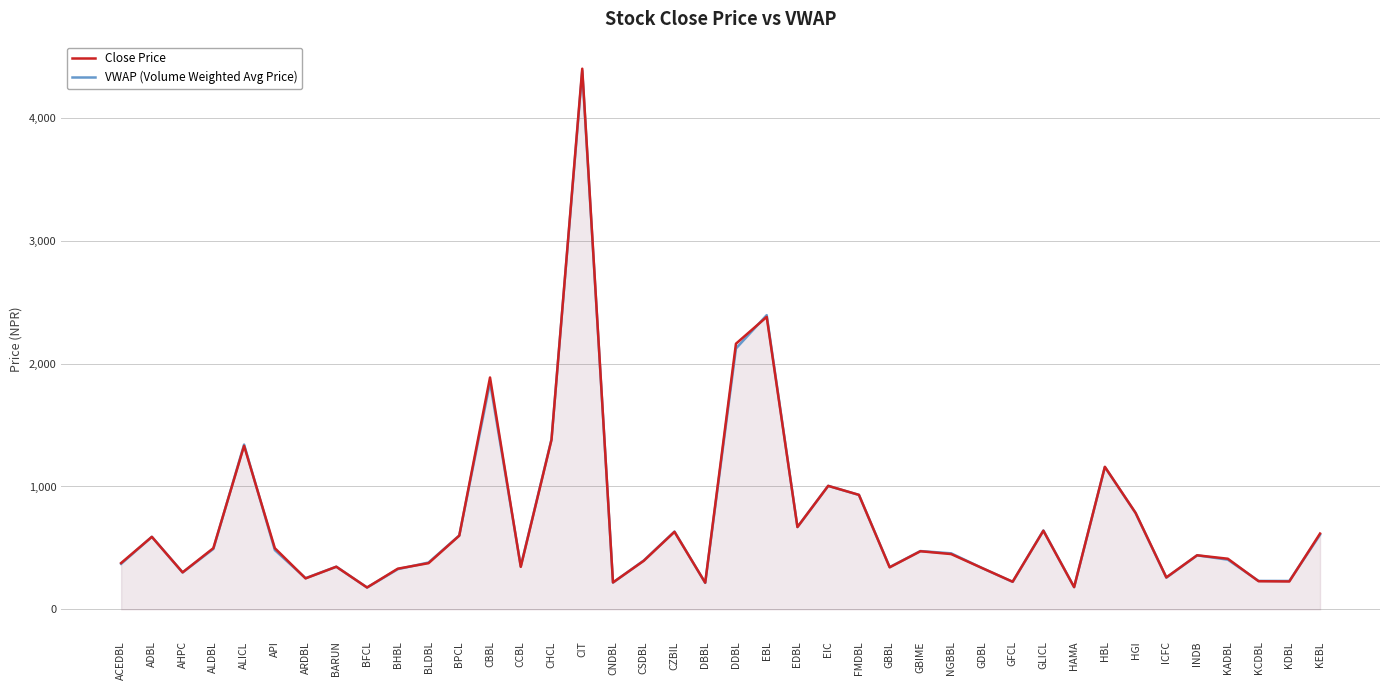

What is the difference between the maximum and minimum values in the VWAP (Volume Weighted Avg Price) series?

4205.4